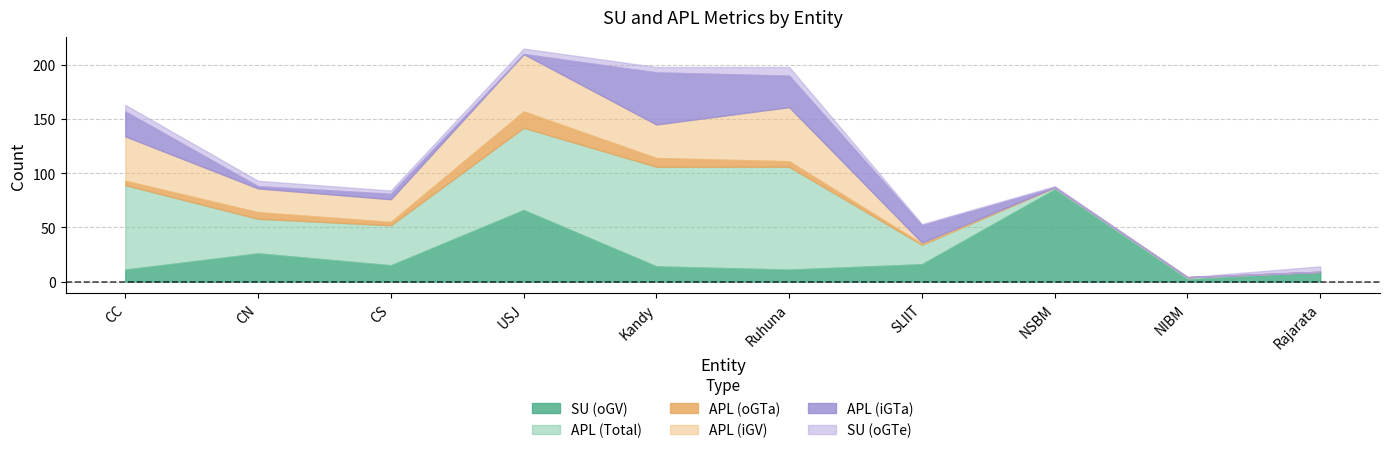

What are all the series names shown in the legend?

SU (oGV), APL (Total), APL (oGTa), APL (iGV), APL (iGTa), SU (oGTe)